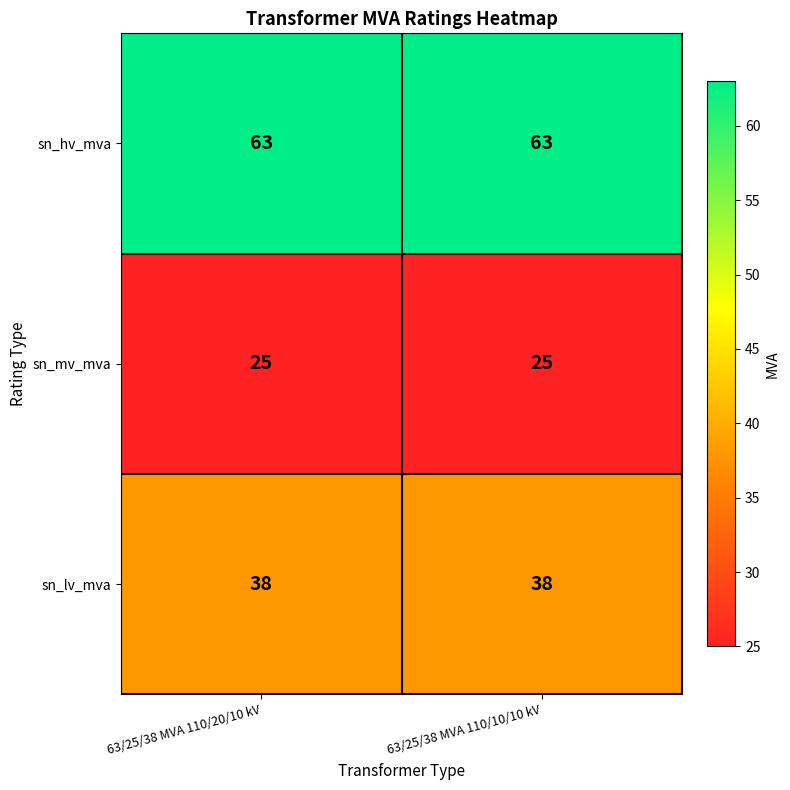

At 63/25/38 MVA 110/10/10 kV, list the series in order from largest to smallest.

sn_hv_mva, sn_lv_mva, sn_mv_mva